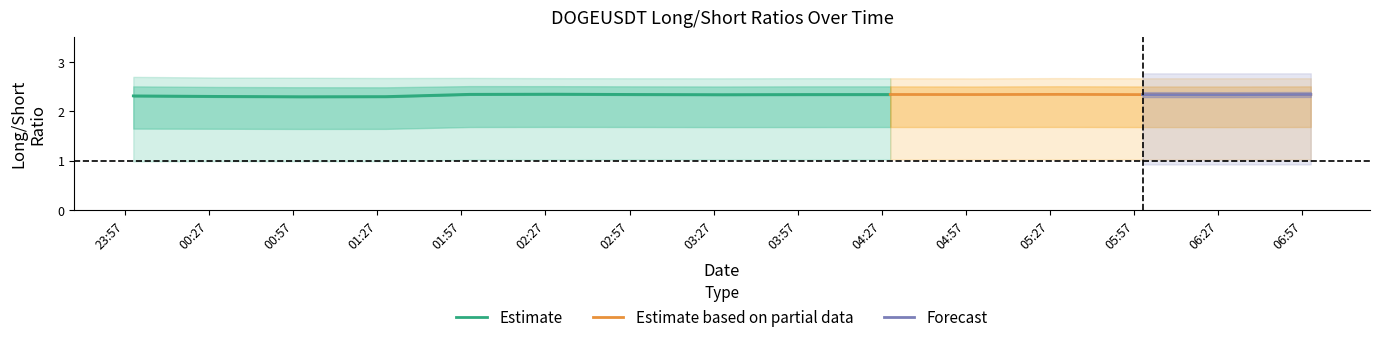

Reading right to left, list all the values displayed in this chart.

count_toptrader_long_short_ratio: 2023-08-24 07:00:00=2.3	2023-08-24 06:30:00=2.3	2023-08-24 06:00:00=2.3	2023-08-24 05:30:00=2.3	2023-08-24 05:00:00=2.3	2023-08-24 04:30:00=2.3	2023-08-24 04:00:00=2.3	2023-08-24 03:30:00=2.3	2023-08-24 03:00:00=2.3	2023-08-24 02:30:00=2.3	2023-08-24 02:00:00=2.3	2023-08-24 01:30:00=2.3	2023-08-24 01:00:00=2.3	2023-08-24 00:30:00=2.3	2023-08-24 00:00:00=2.3
sum_toptrader_long_short_ratio: 2023-08-24 07:00:00=1.0	2023-08-24 06:30:00=1.0	2023-08-24 06:00:00=1.0	2023-08-24 05:30:00=1.0	2023-08-24 05:00:00=1.0	2023-08-24 04:30:00=1.0	2023-08-24 04:00:00=1.0	2023-08-24 03:30:00=1.0	2023-08-24 03:00:00=1.0	2023-08-24 02:30:00=1.0	2023-08-24 02:00:00=1.0	2023-08-24 01:30:00=1.0	2023-08-24 01:00:00=1.0	2023-08-24 00:30:00=1.0	2023-08-24 00:00:00=1.0
count_long_short_ratio: 2023-08-24 07:00:00=2.7	2023-08-24 06:30:00=2.7	2023-08-24 06:00:00=2.7	2023-08-24 05:30:00=2.7	2023-08-24 05:00:00=2.7	2023-08-24 04:30:00=2.7	2023-08-24 04:00:00=2.7	2023-08-24 03:30:00=2.7	2023-08-24 03:00:00=2.7	2023-08-24 02:30:00=2.7	2023-08-24 02:00:00=2.7	2023-08-24 01:30:00=2.7	2023-08-24 01:00:00=2.7	2023-08-24 00:30:00=2.7	2023-08-24 00:00:00=2.7